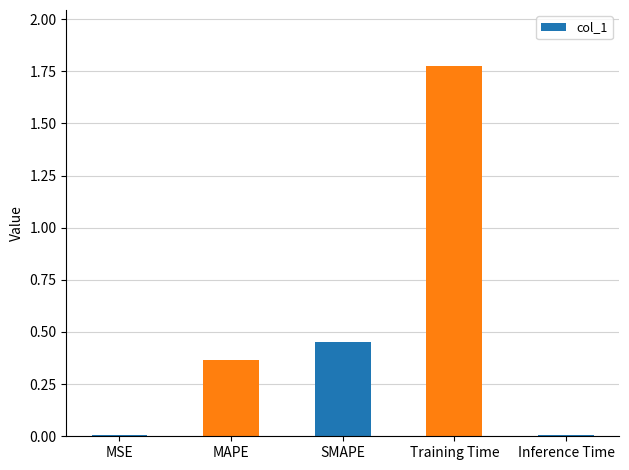

At which category does the chart reach its peak across all series?

Training Time